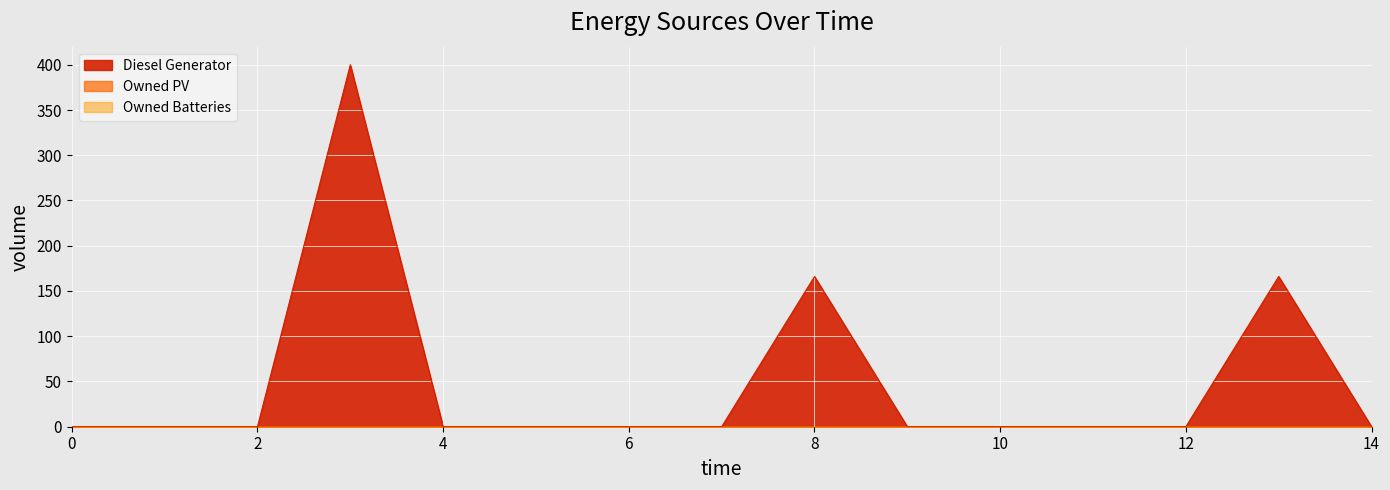

What is the average value of the Diesel Generator series?

48.8